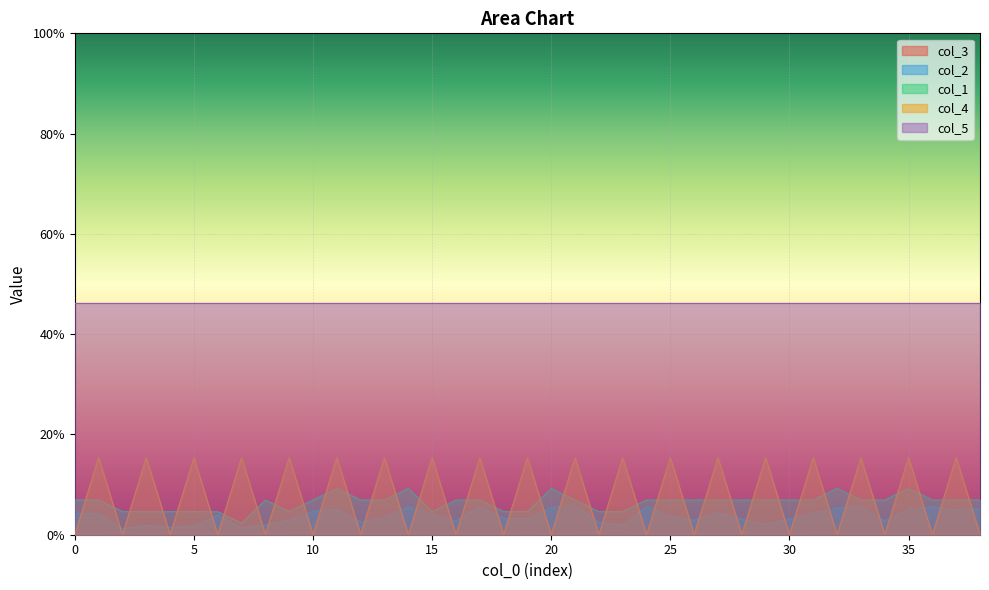

What is the label of the 12th point from the right?

27